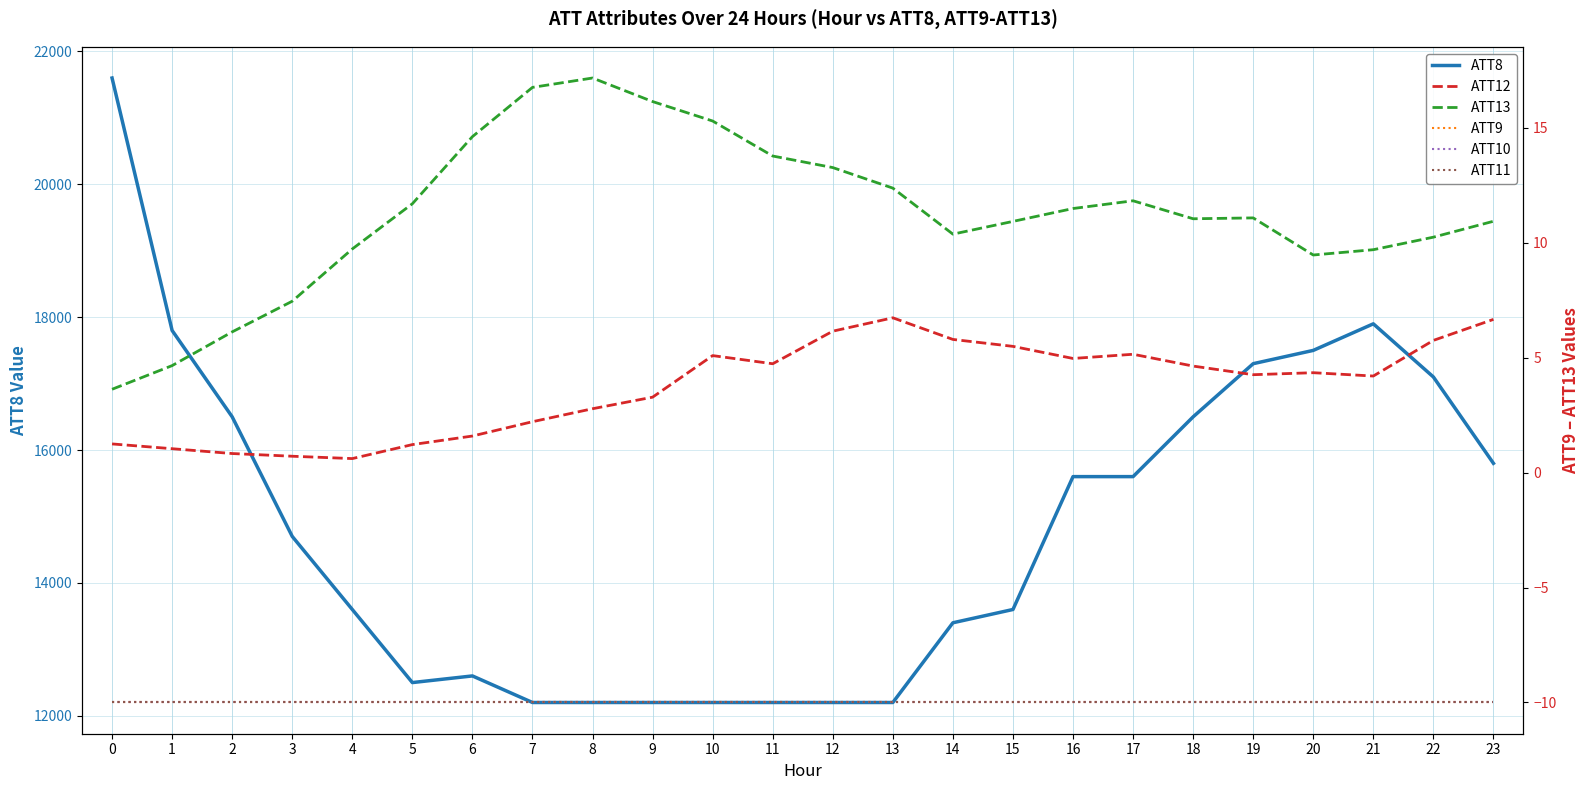

What is the value of the ATT12 point at the 14th from the left?

6.7